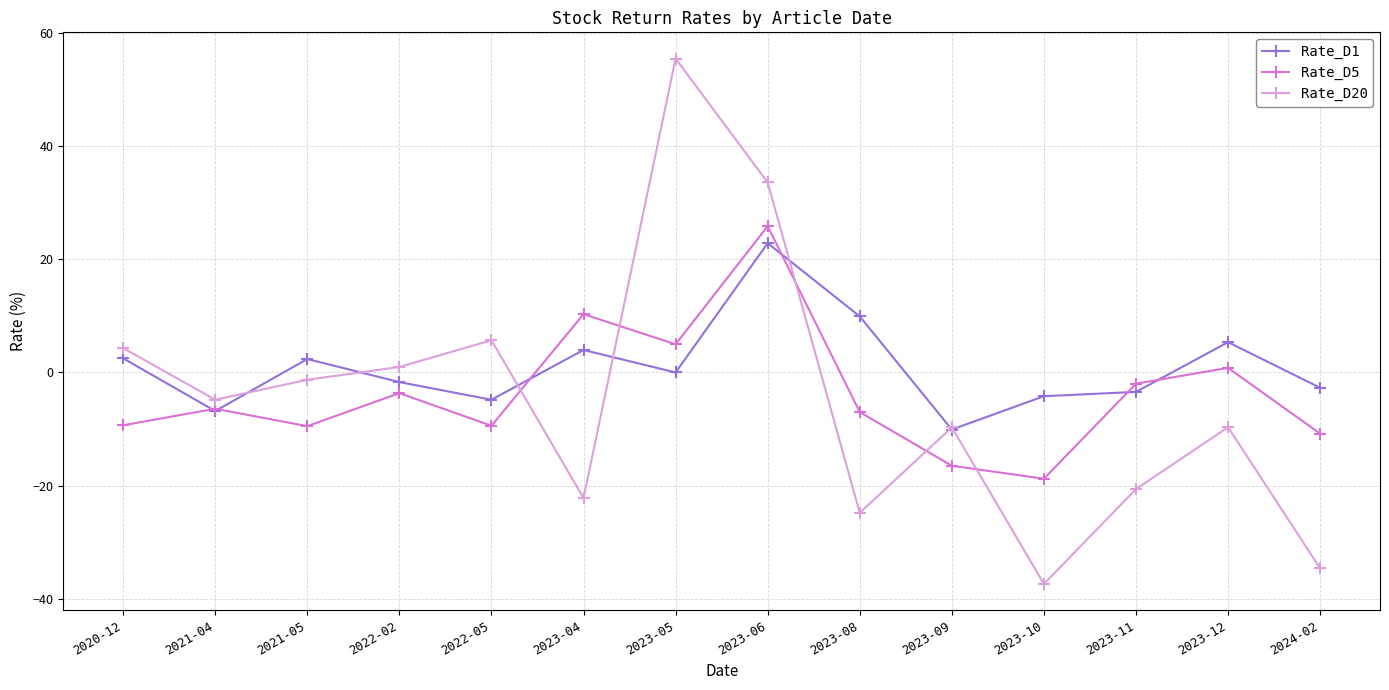

True or false: Rate_D1 has a value of -7.5 at 2023-10.

False